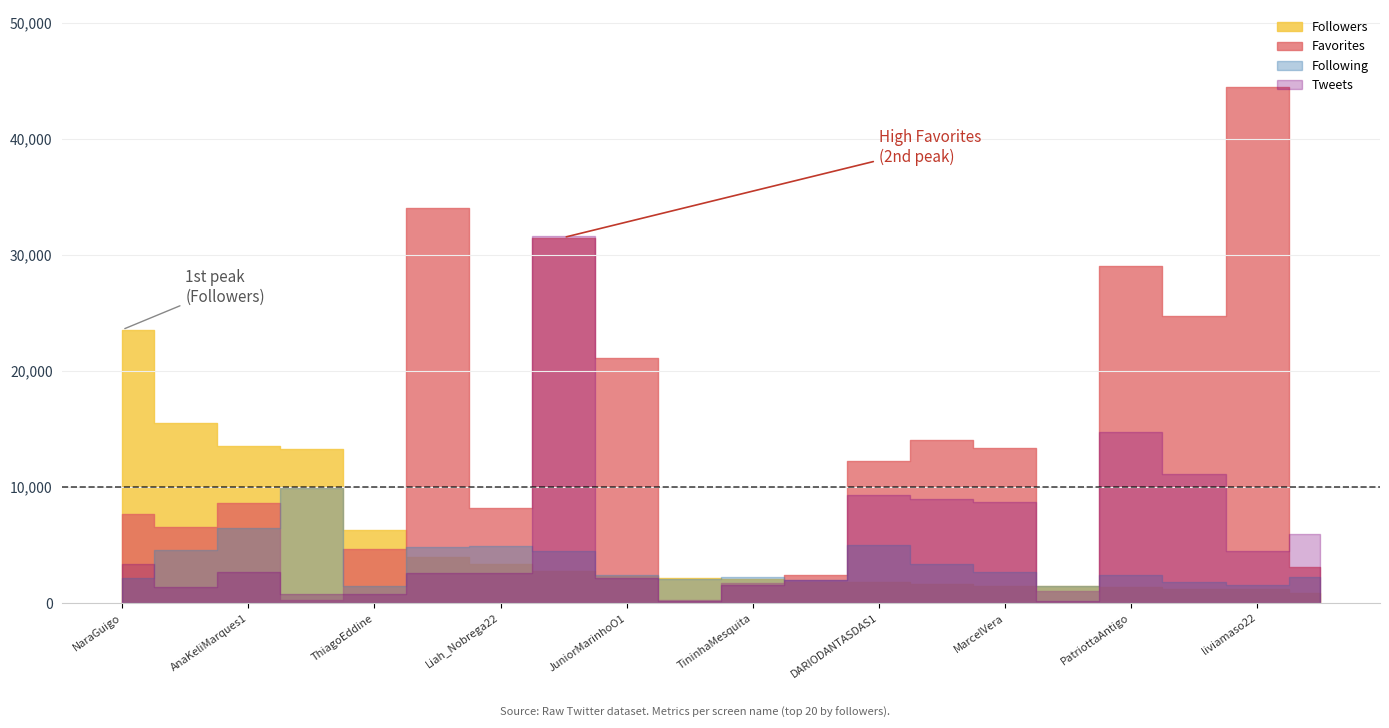

True or false: Following has a value of 4513 at AnaKeliMarques1.

False